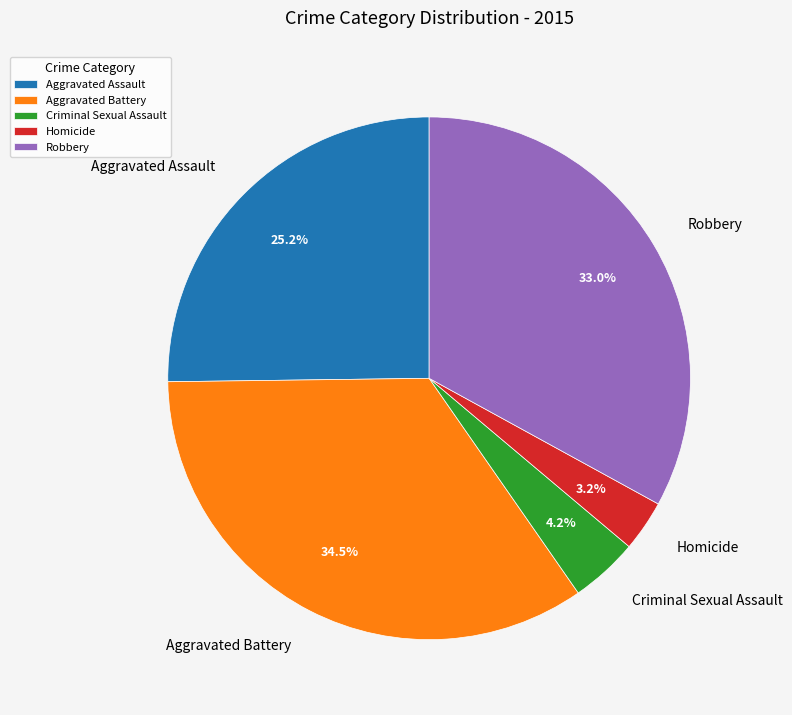

Which has a higher value, Aggravated Assault or Aggravated Battery?

Aggravated Battery